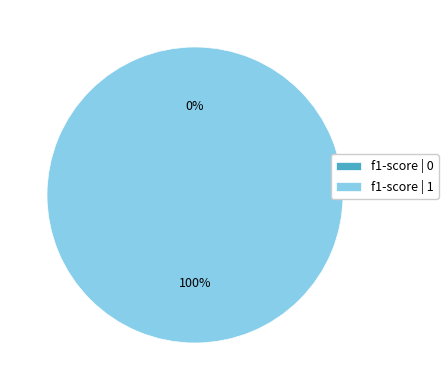

Rank the categories by value from highest to lowest.

1, 0